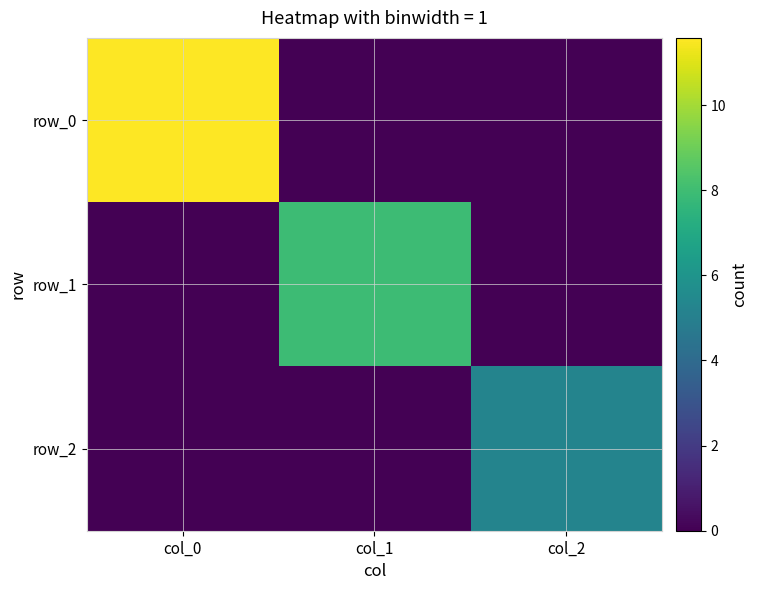

Which series has the largest range (max minus min)?

row_0